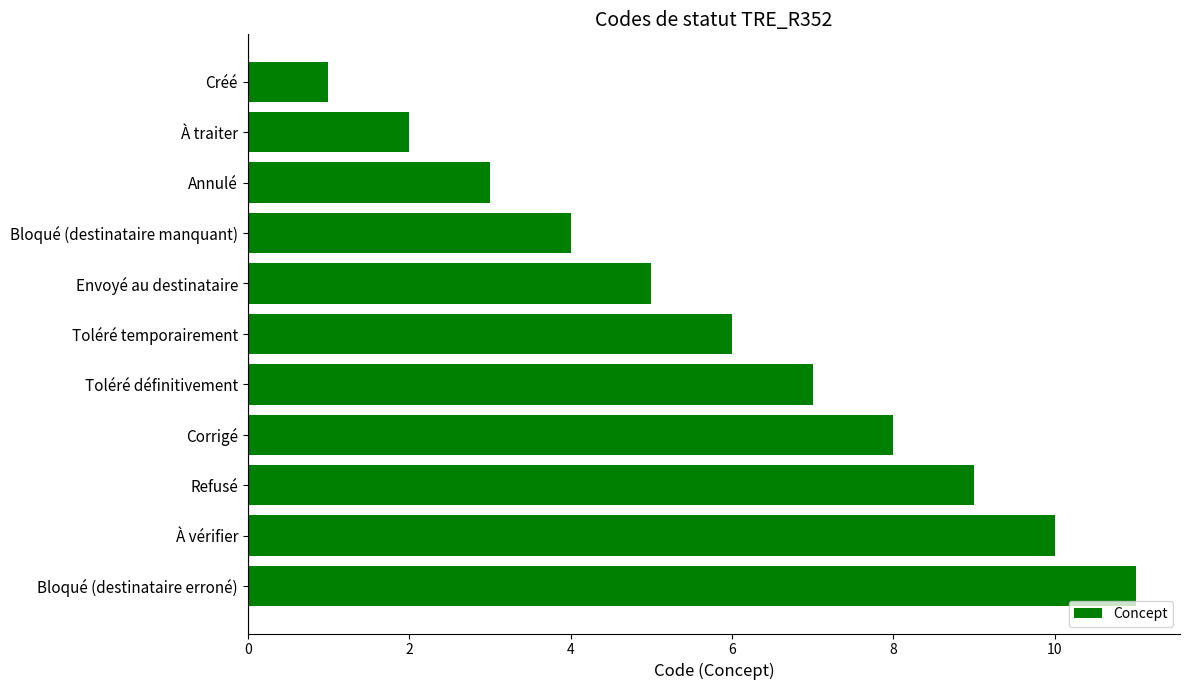

What is the greatest value displayed?

11